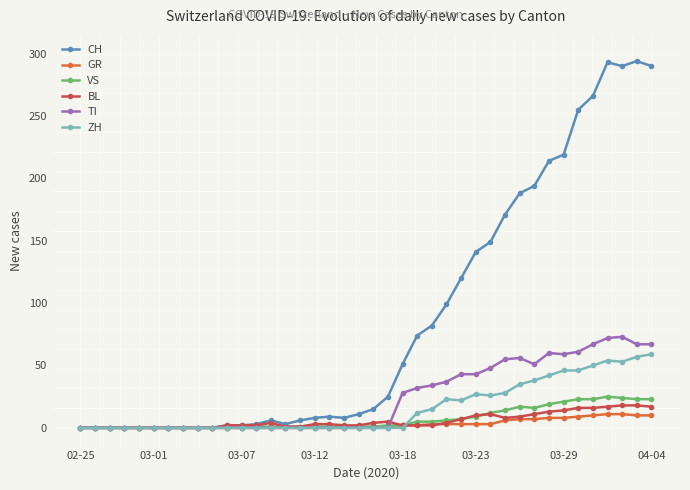

How many data points in TI are above 0?

18